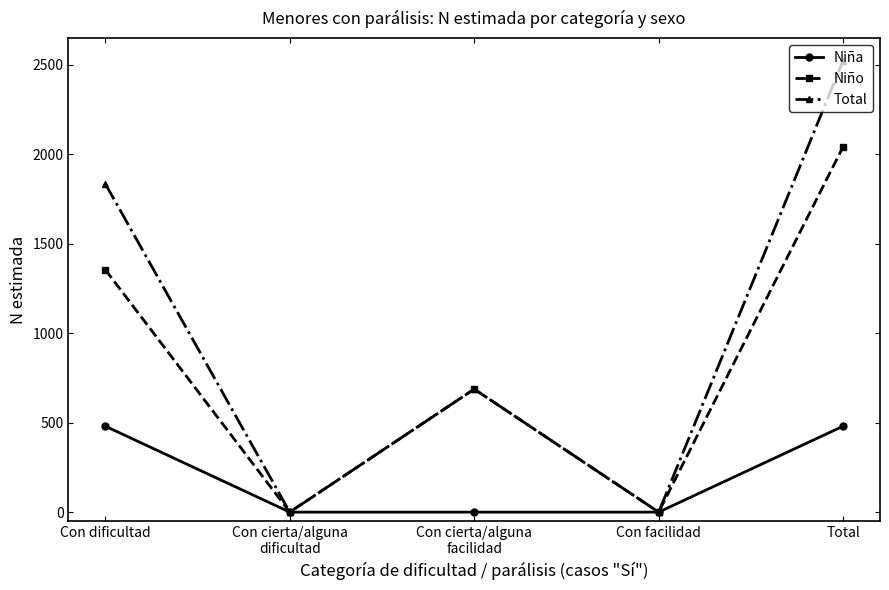

True or false: Total has more than 1 interior local peaks.

False